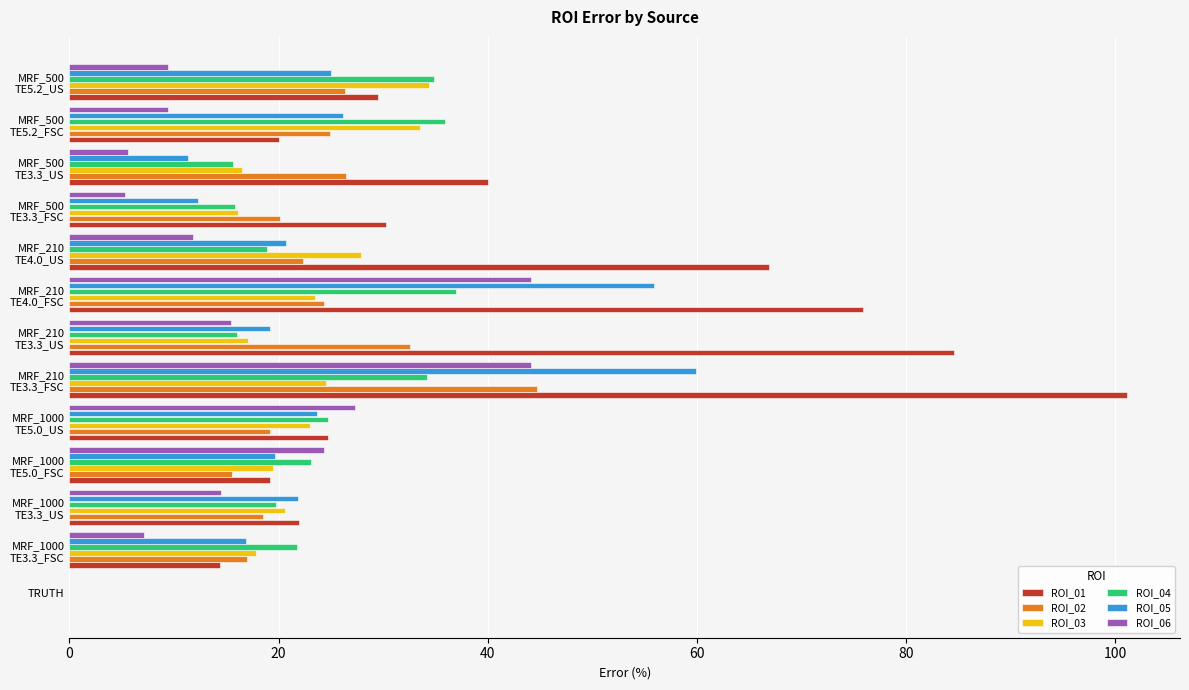

Which series has the largest total across all categories?

ROI_01